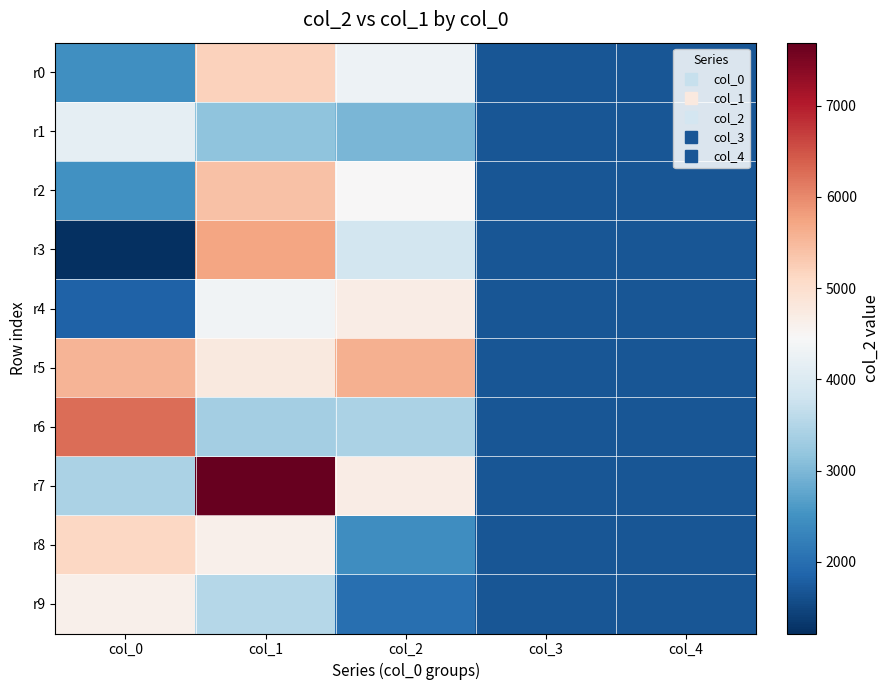

Reading left to right, list all the values displayed in this chart.

r0: col_0=2476	col_1=5202	col_2=4292	col_3=1680	col_4=1680
r1: col_0=4169	col_1=3140	col_2=2971	col_3=1680	col_4=1680
r2: col_0=2500	col_1=5395	col_2=4476	col_3=1680	col_4=1680
r3: col_0=1213	col_1=5732	col_2=3869	col_3=1680	col_4=1680
r4: col_0=1842	col_1=4327	col_2=4688	col_3=1680	col_4=1680
r5: col_0=5560	col_1=4779	col_2=5595	col_3=1680	col_4=1680
r6: col_0=6266	col_1=3348	col_2=3428	col_3=1680	col_4=1680
r7: col_0=3417	col_1=7691	col_2=4690	col_3=1680	col_4=1680
r8: col_0=5110	col_1=4619	col_2=2436	col_3=1680	col_4=1680
r9: col_0=4618	col_1=3525	col_2=2021	col_3=1680	col_4=1680